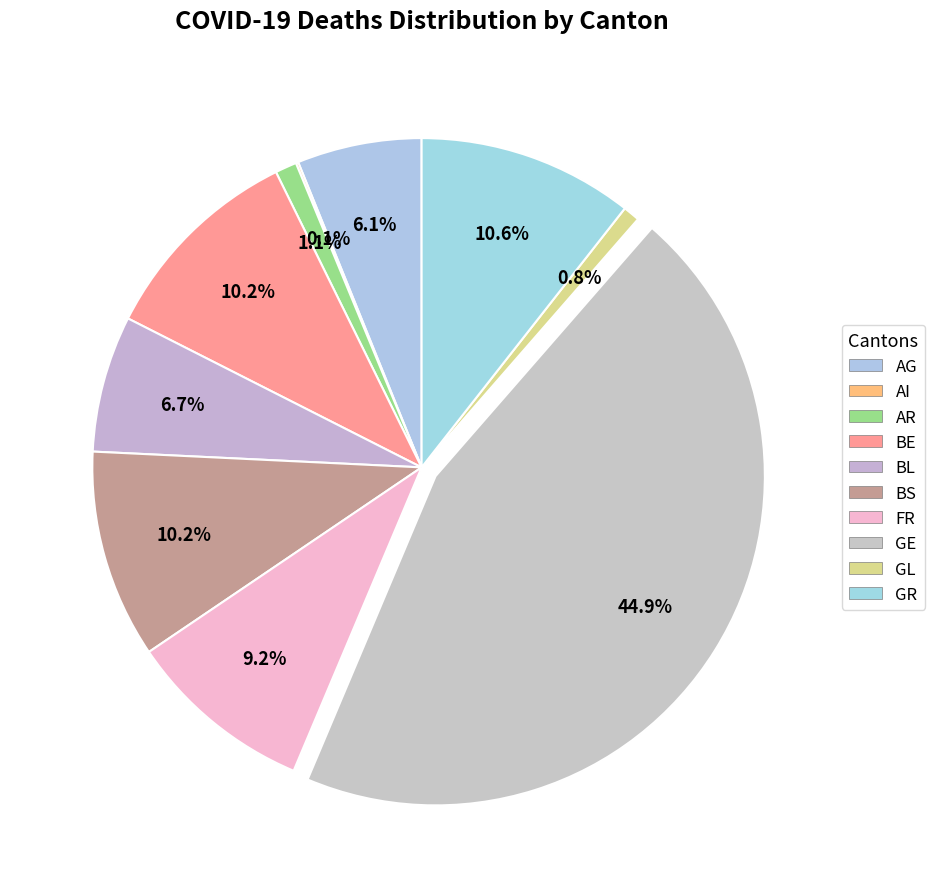

True or false: BE accounts for 4% of the total.

False